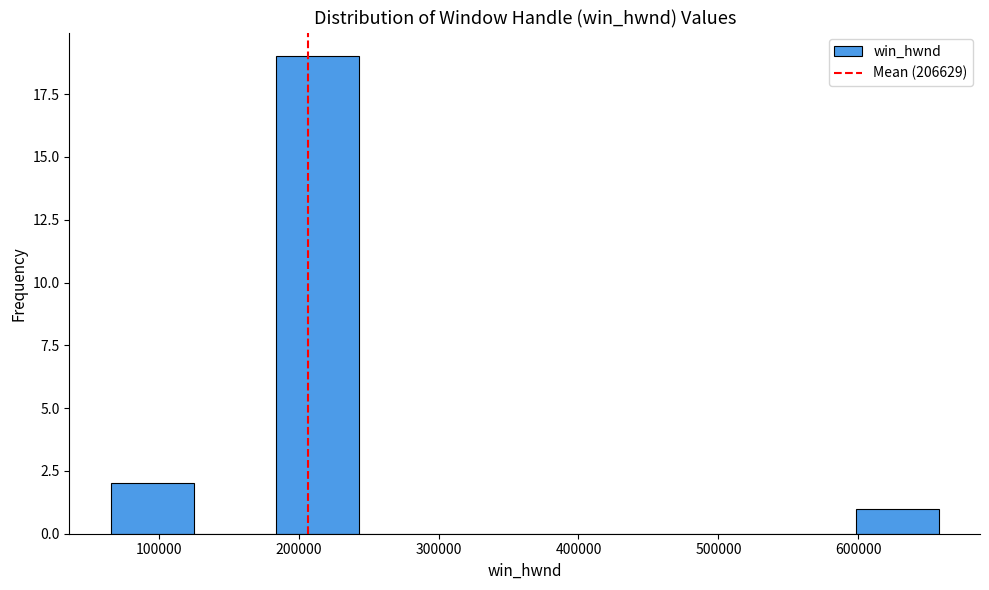

Reading left to right, list every bar in this chart as the range it spans on the x-axis followed by its height. Neither the bar edges nor the heights are printed on the chart, so give them approximately, as read against the axes.

70000 to 120000: 2
120000 to 180000: 0
180000 to 240000: 19
240000 to 300000: 0
300000 to 360000: 0
360000 to 420000: 0
420000 to 480000: 0
480000 to 540000: 0
540000 to 600000: 0
600000 to 660000: 1